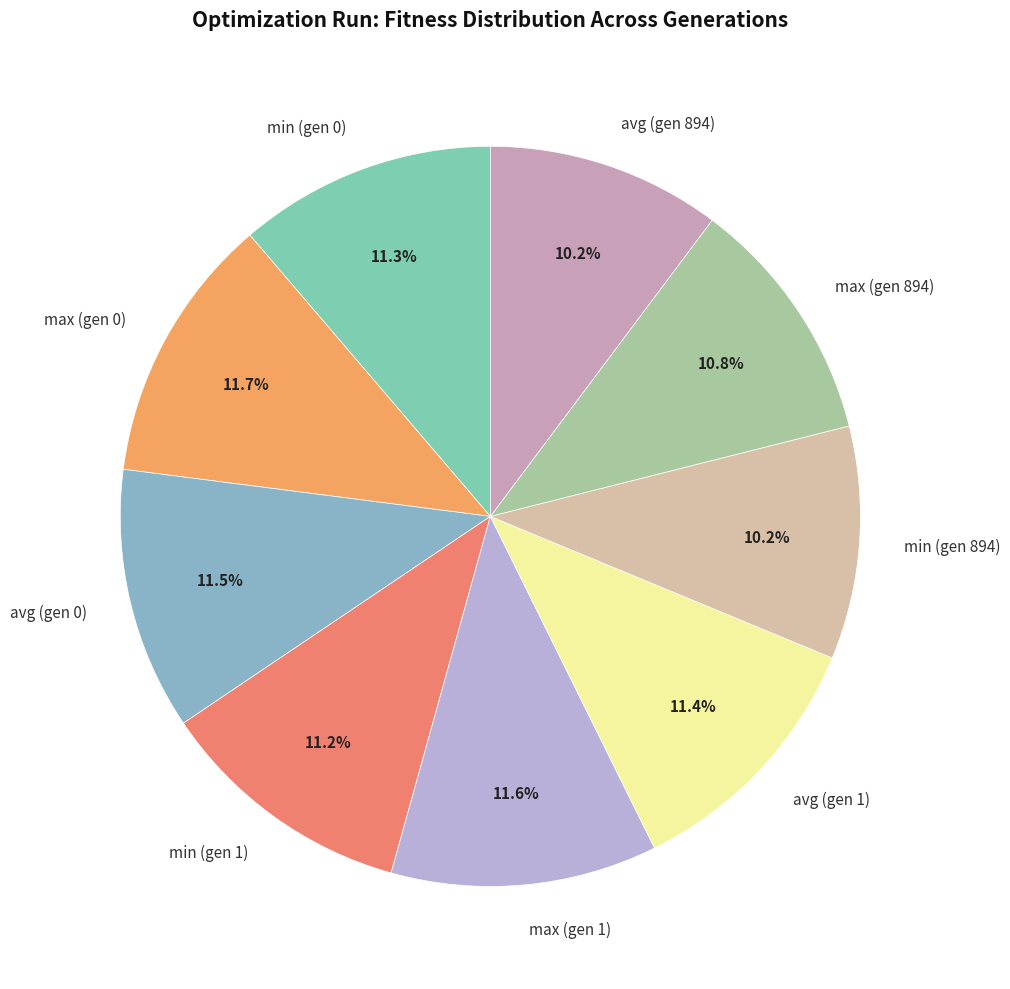

The avg (gen 1) slice represents 11% of the pie. True or false?

True